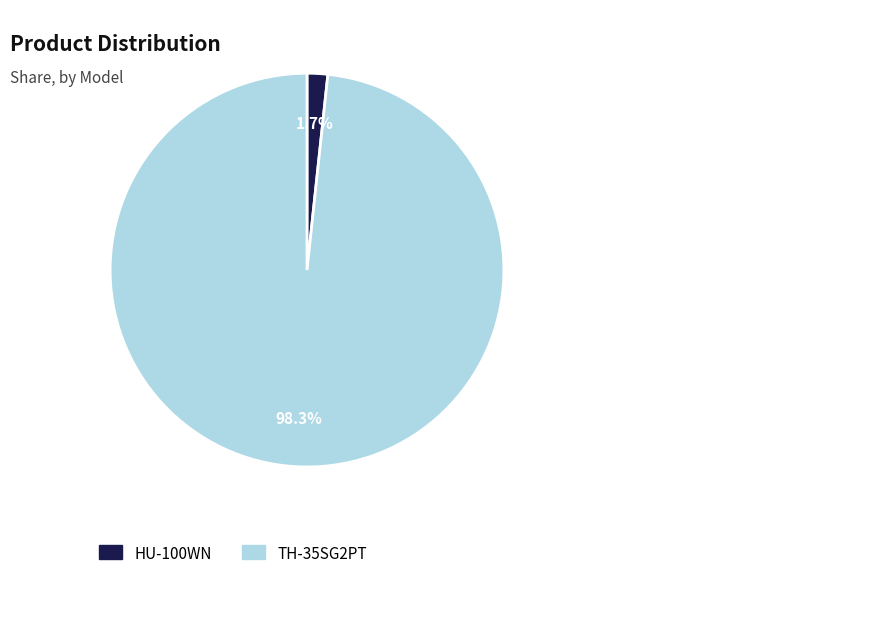

True or false: HU-100WN accounts for 2% of the total.

True